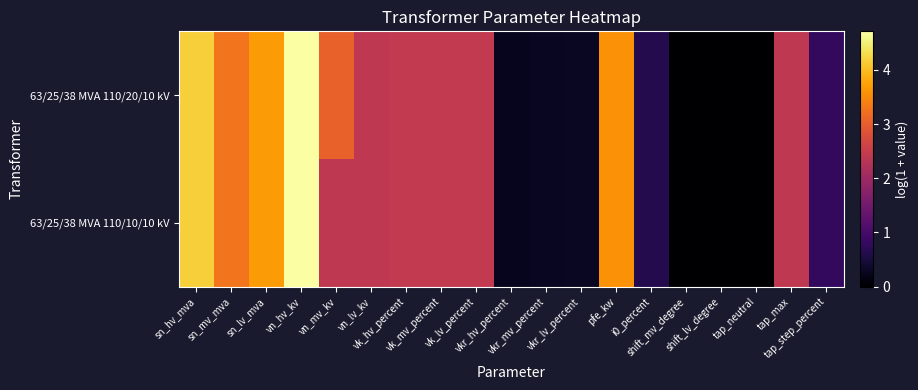

At which category is the sum across all series the highest?

vn_hv_kv